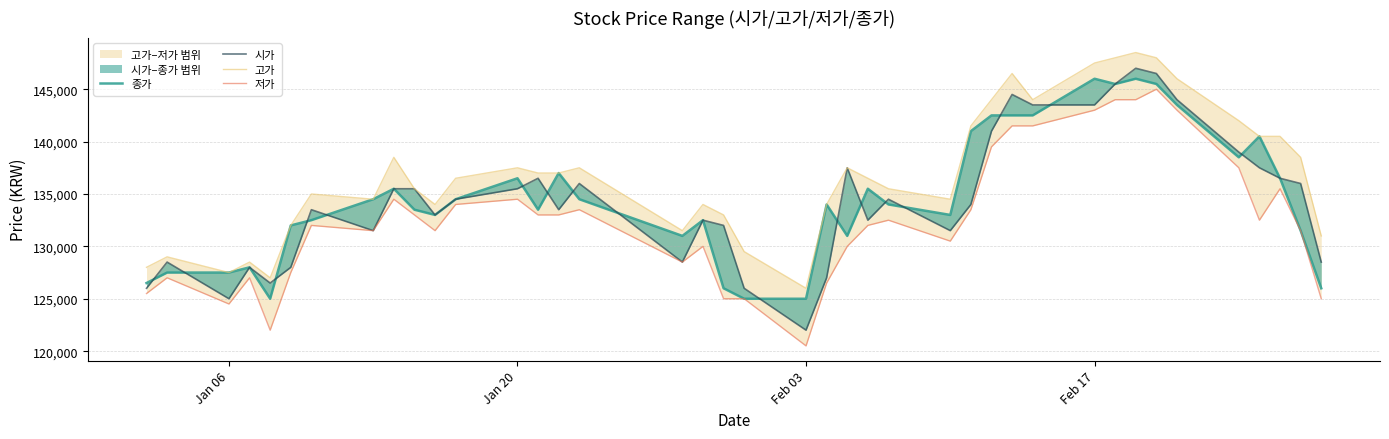

True or false: 시가 and 저가 cross at least once.

False